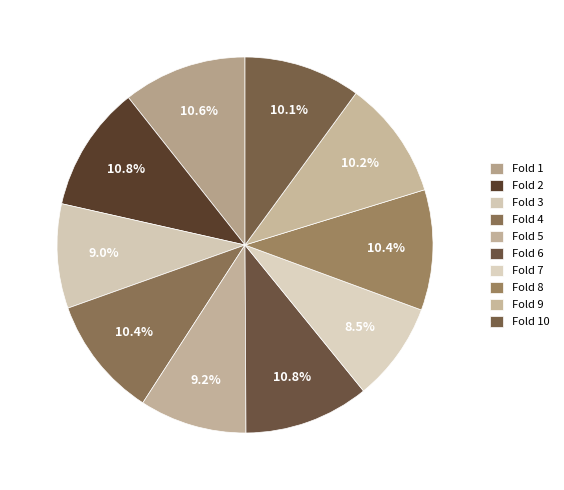

Is there any slice that represents more than half of the pie?

No